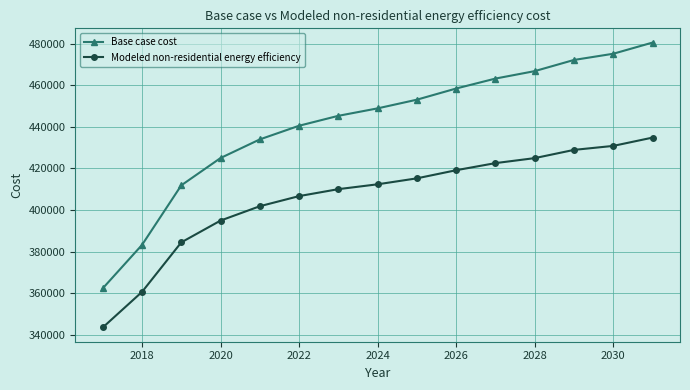

How many distinct data groups are displayed?

2